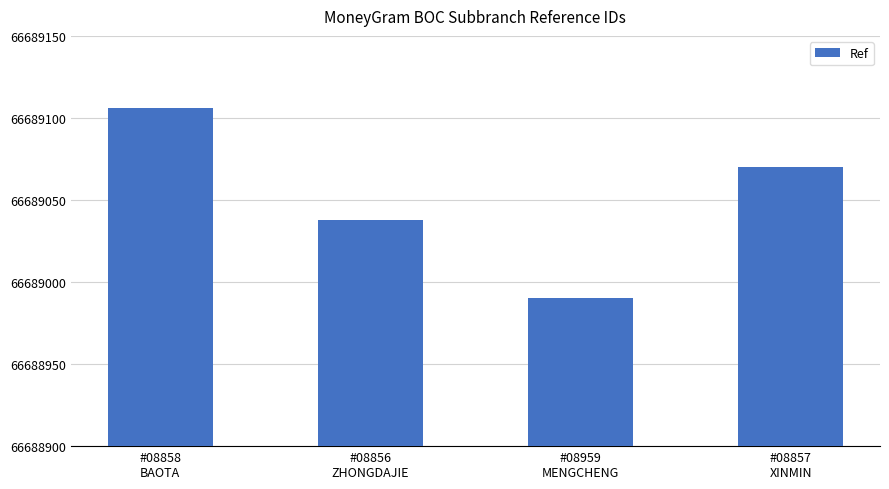

Rank the categories by value from lowest to highest.

#08959
MENGCHENG, #08856
ZHONGDAJIE, #08857
XINMIN, #08858
BAOTA